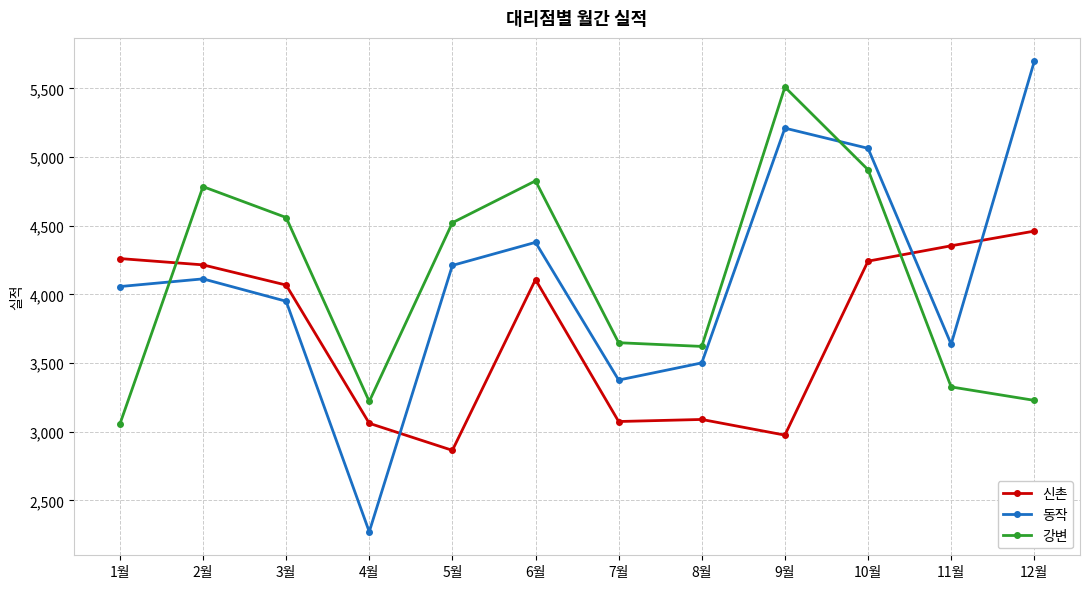

At which label does 강변 reach its peak?

9월